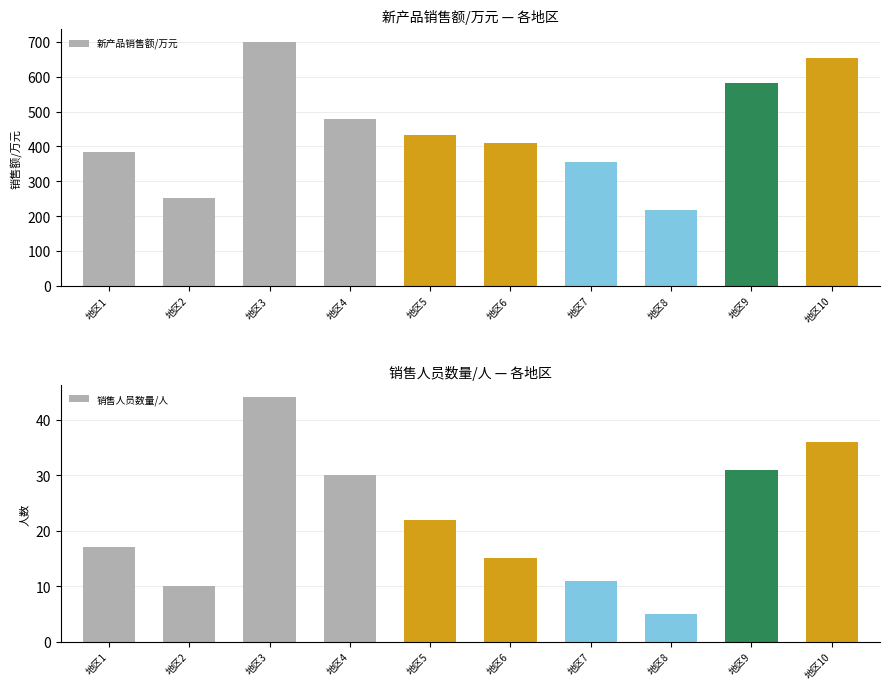

Rank the series by their average value, from highest to lowest.

新产品销售额/万元, 销售人员数量/人